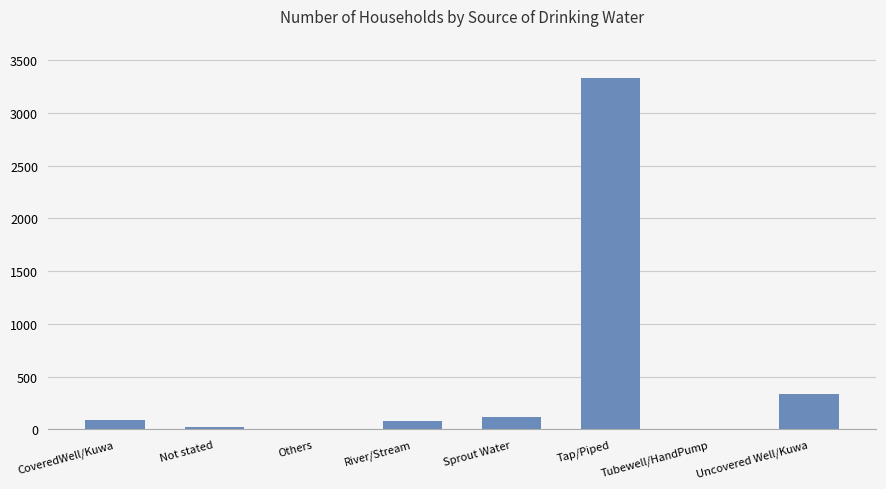

Which category has the highest value across all series?

Tap/Piped